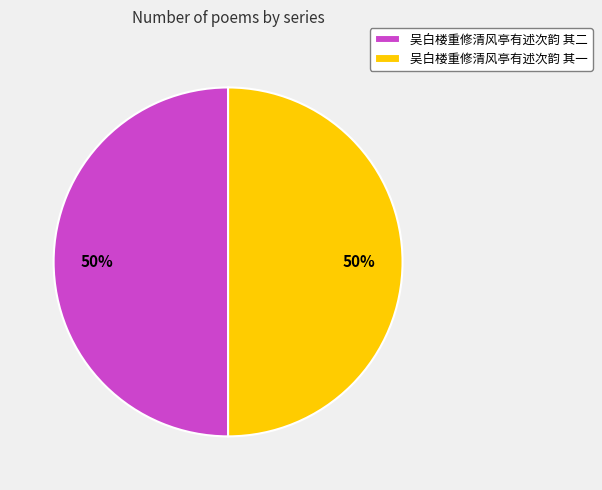

To the nearest percent, what percentage of the pie is 吴白楼重修清风亭有述次韵 其二?

50%